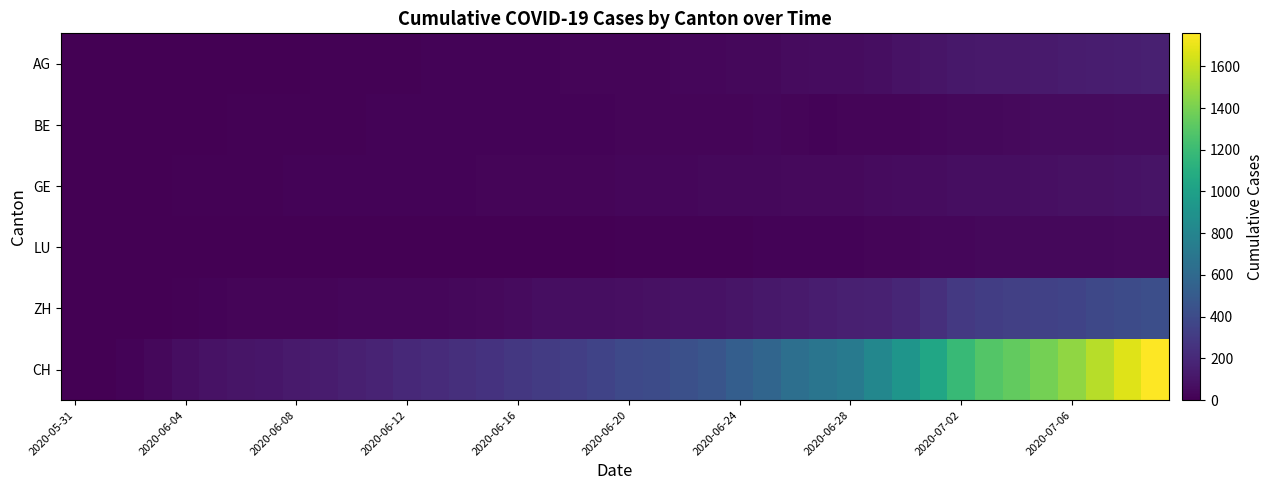

How many categories are shown in the chart?

40